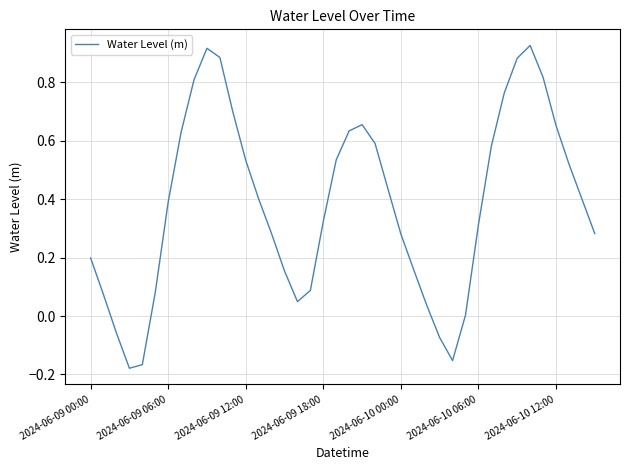

How many lines are shown in the chart?

1